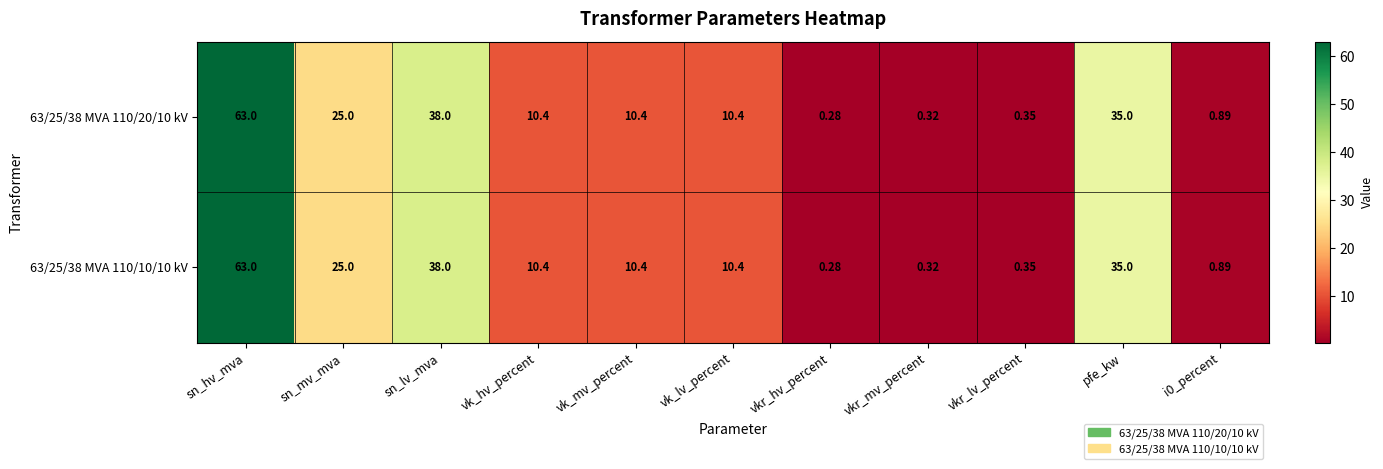

At which label is 63/25/38 MVA 110/20/10 kV closest to 31?

pfe_kw